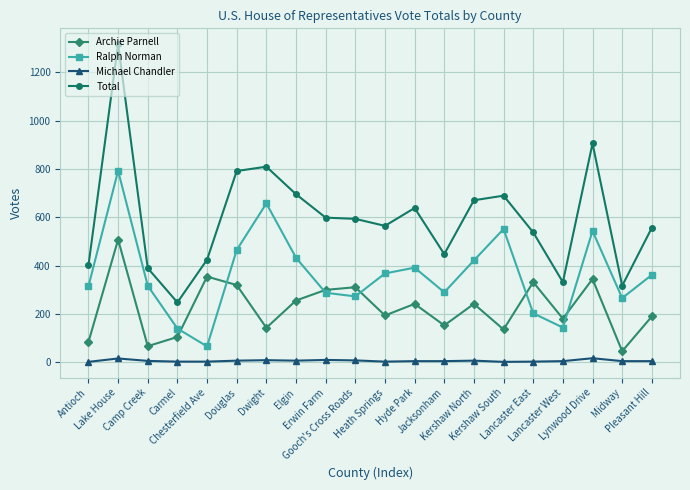

Where is the first local minimum for Total?

Carmel